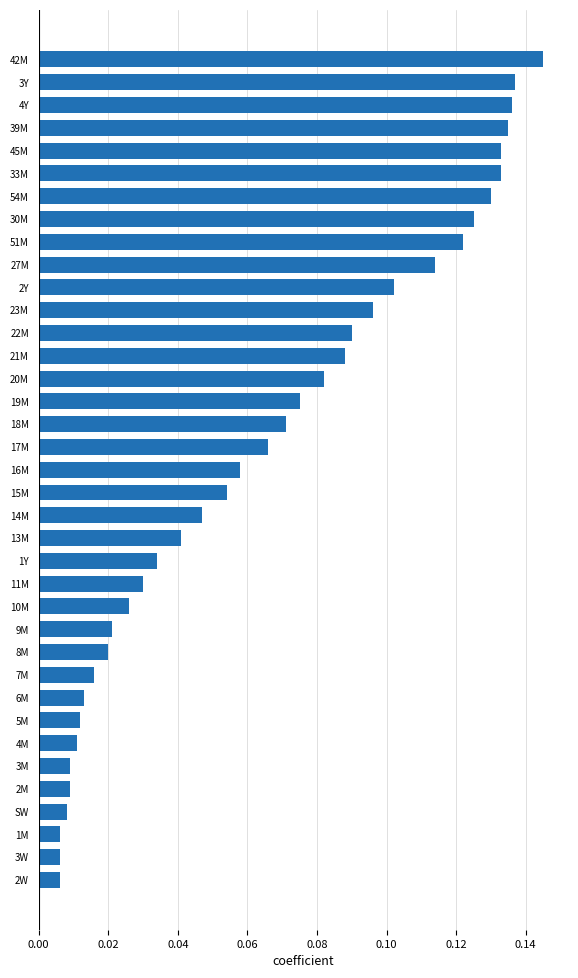

Are the bars horizontal?

Yes